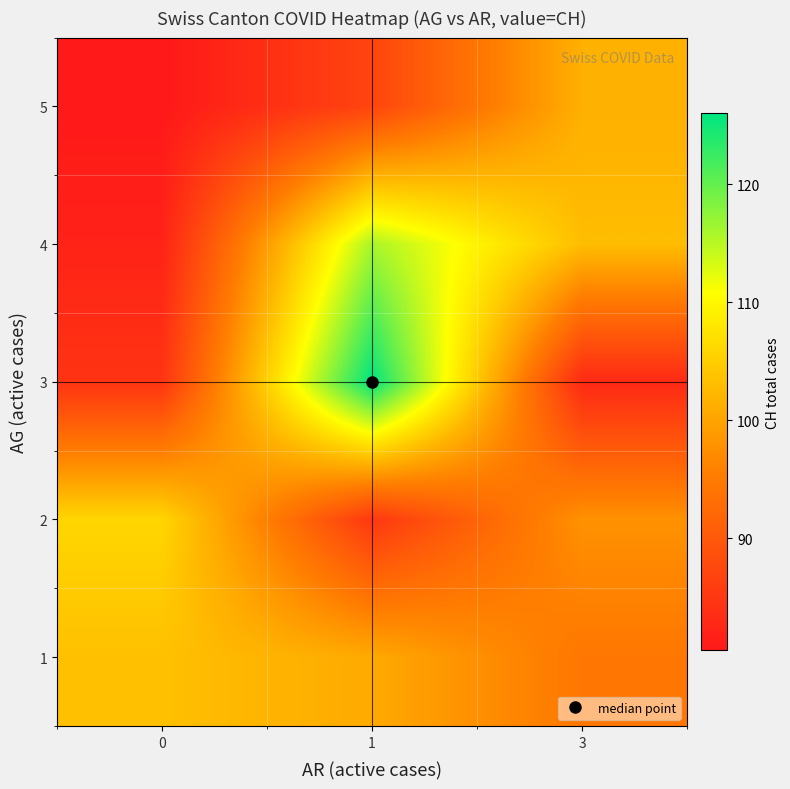

Count the number of data series in this chart.

5